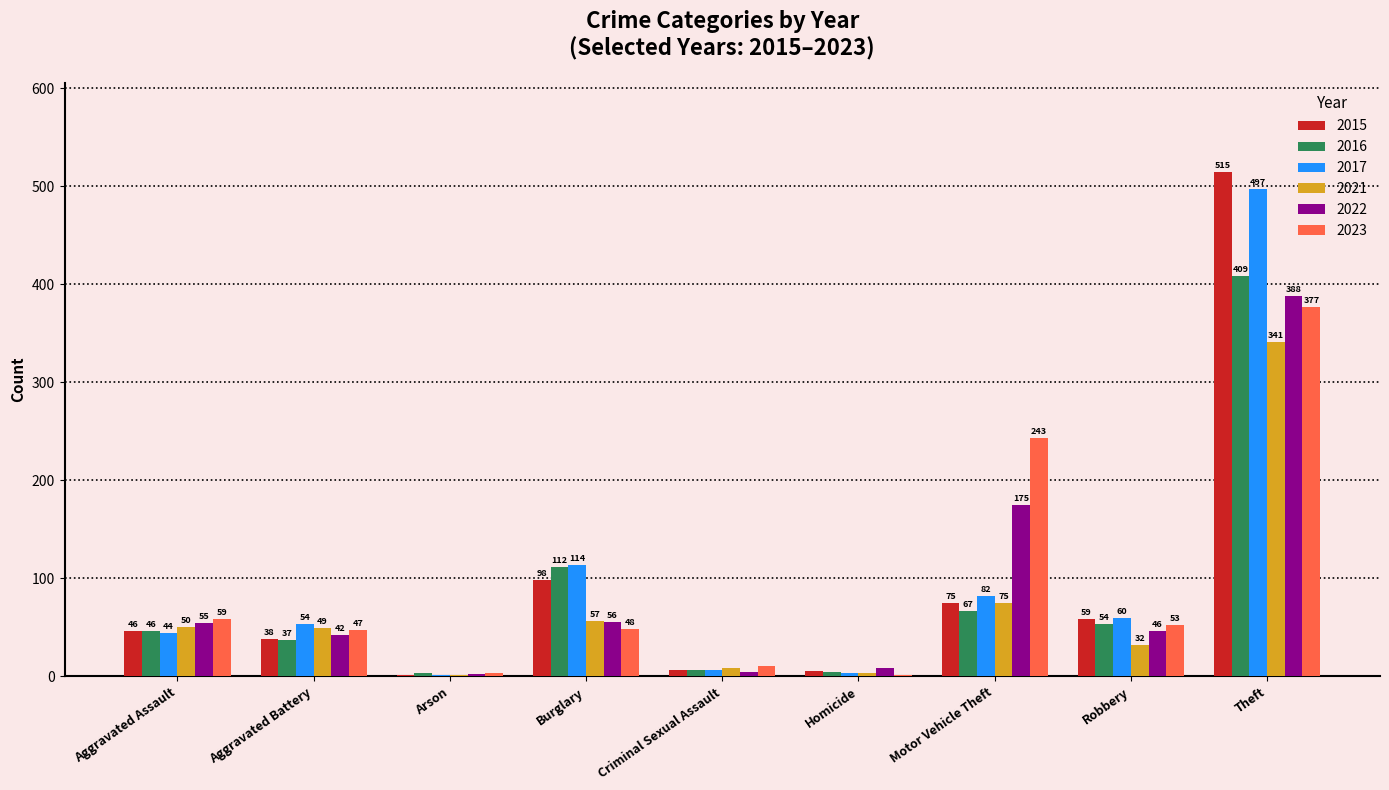

Where is 2022 nearest to the value 195?

Motor Vehicle Theft